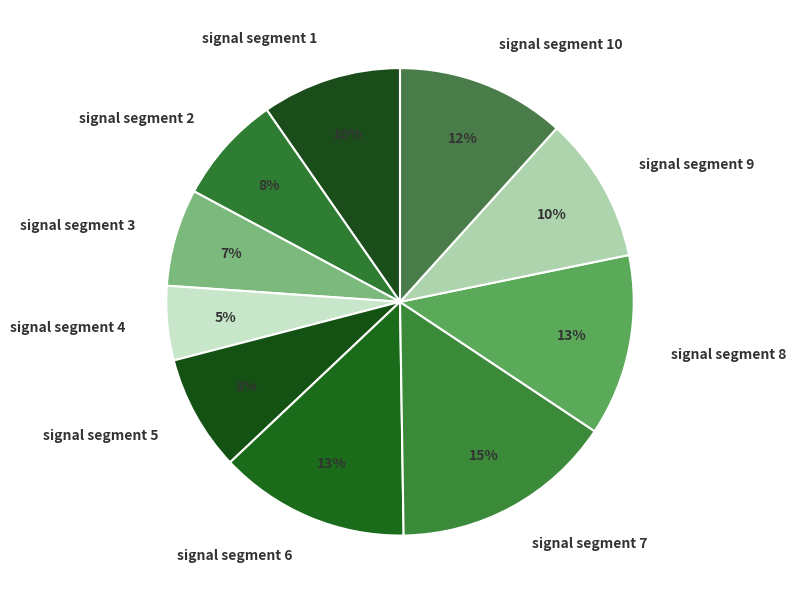

Count the number of slices in the pie.

10